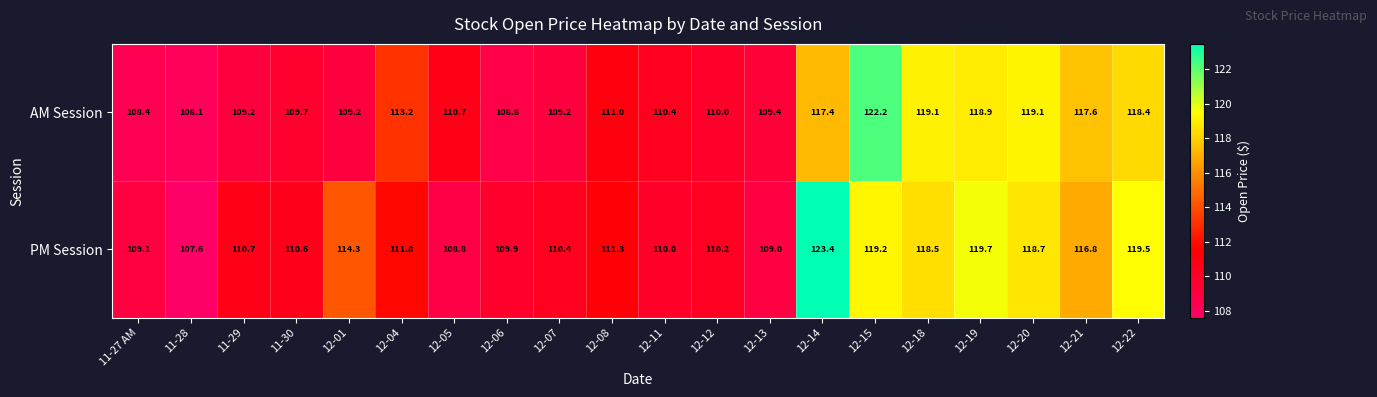

Where does the PM Session series first go above 111?

12-01